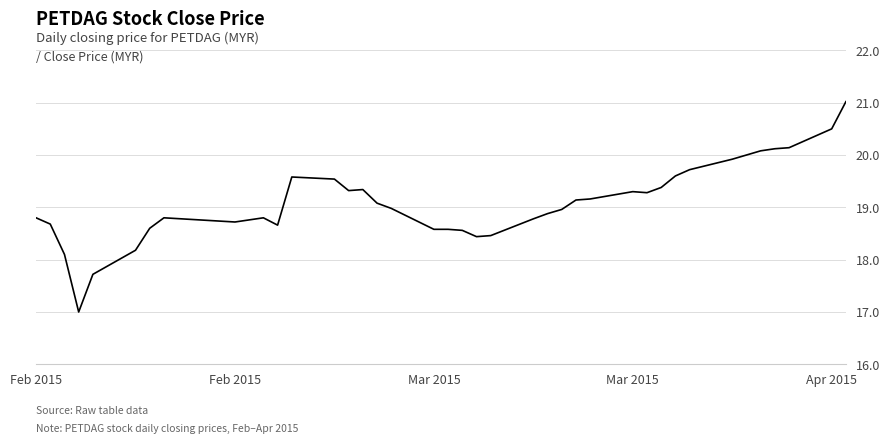

What is the minimum value shown in the chart?

17.0